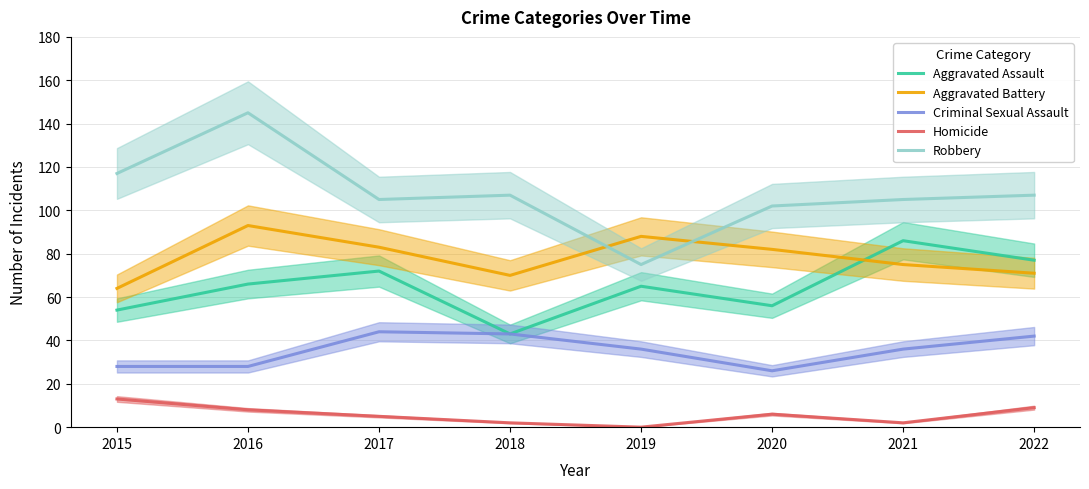

List the series in order of their peak value, highest first.

Robbery, Aggravated Battery, Aggravated Assault, Criminal Sexual Assault, Homicide